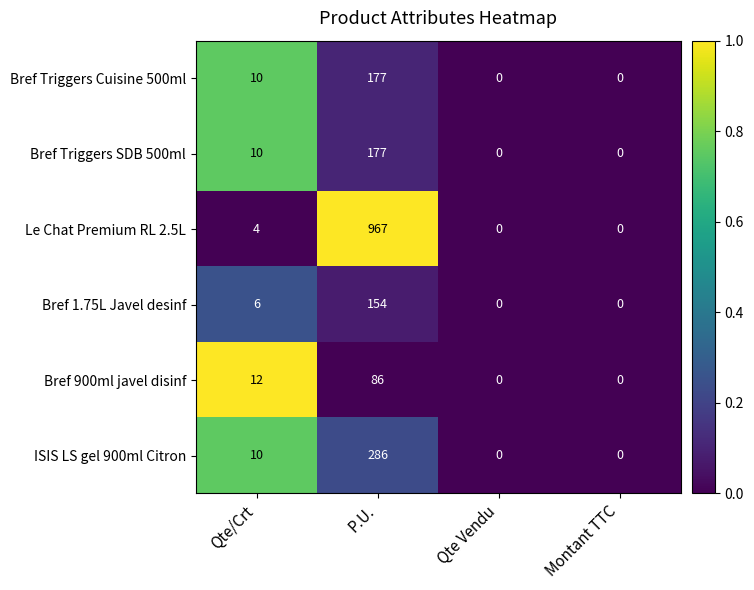

What is the sum of all Le Chat Premium RL 2.5L values?

971